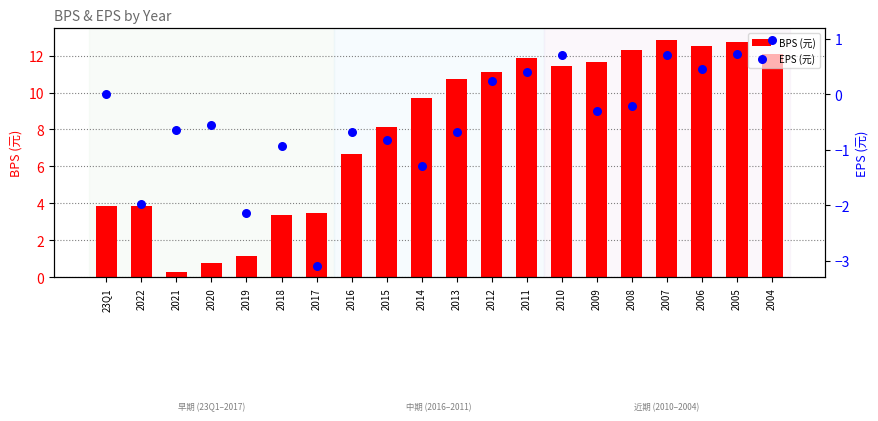

What are all the series names shown in the legend?

BPS (元), EPS (元)